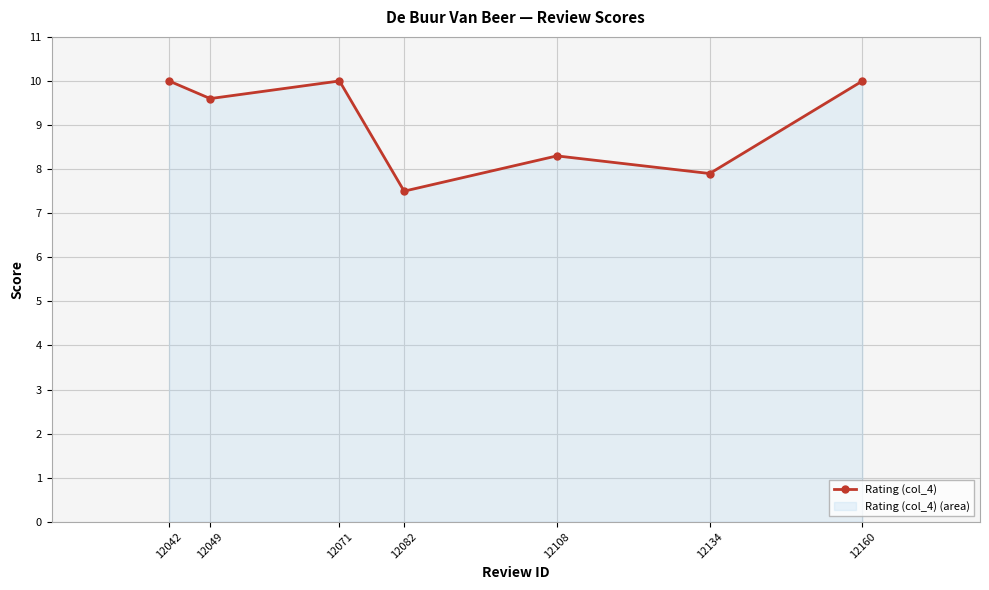

What is the difference between the values at 12160 and 12108?

1.7